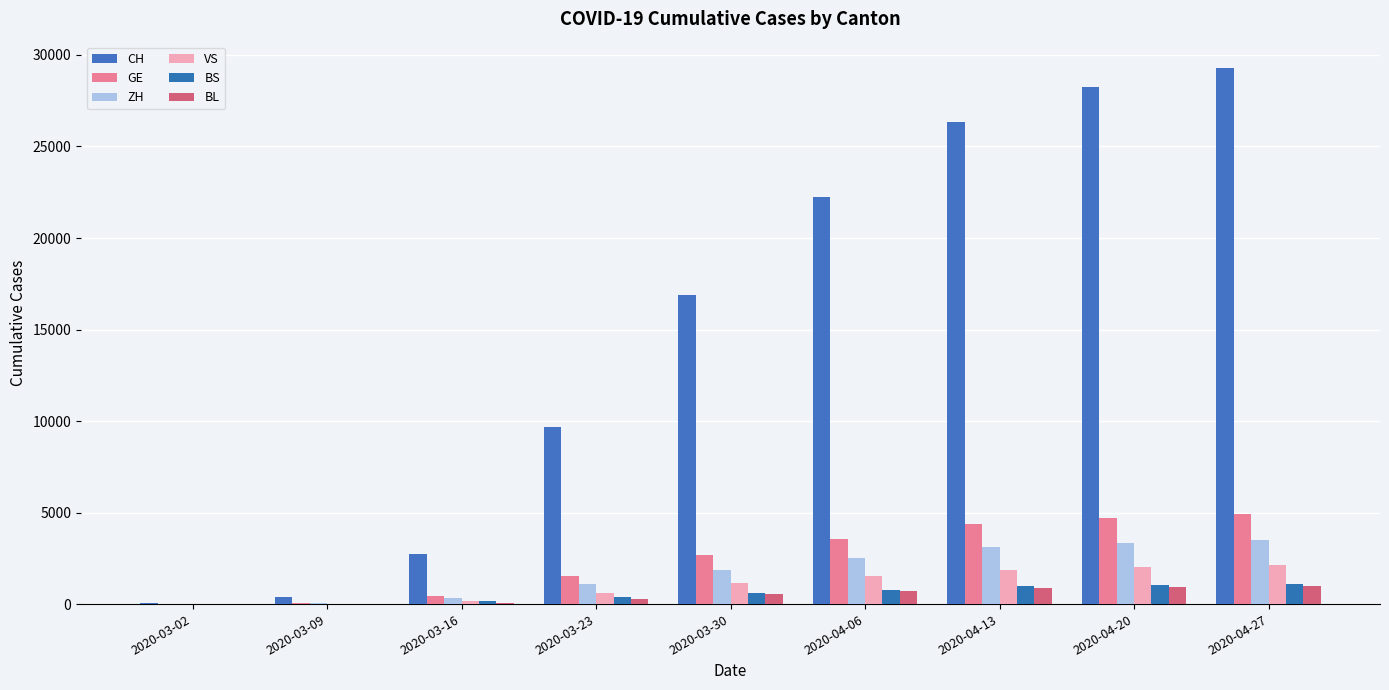

At how many categories does at least one series exceed 22653?

3